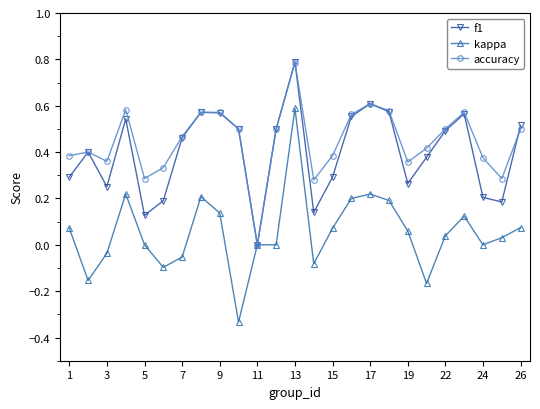

Which series has the largest range (max minus min)?

kappa